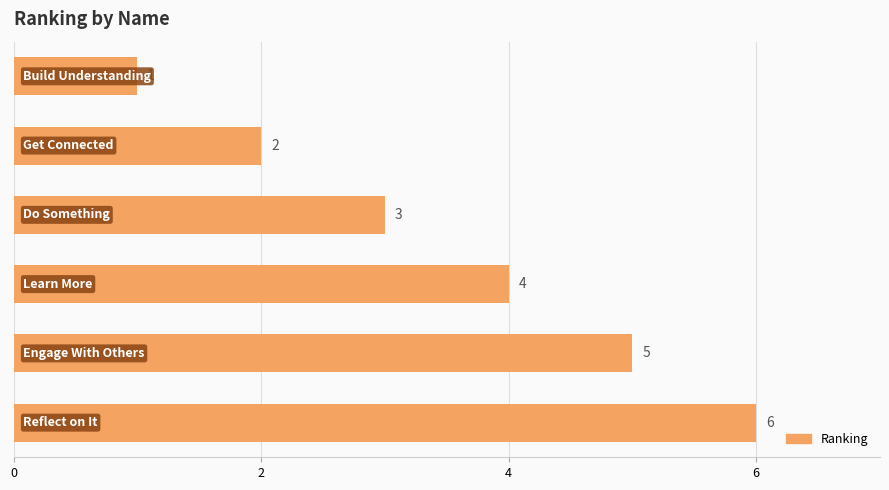

How many data points are less than 4?

3